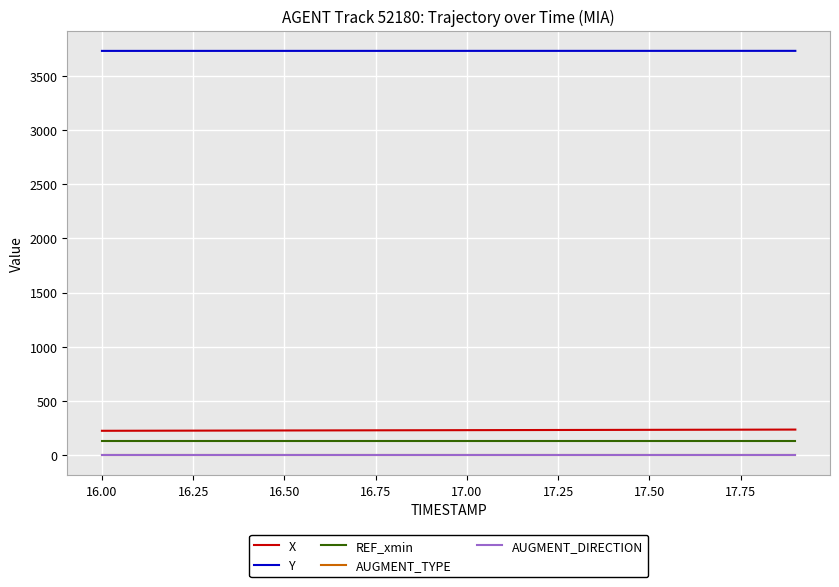

True or false: AUGMENT_TYPE and X intersect in this chart.

False